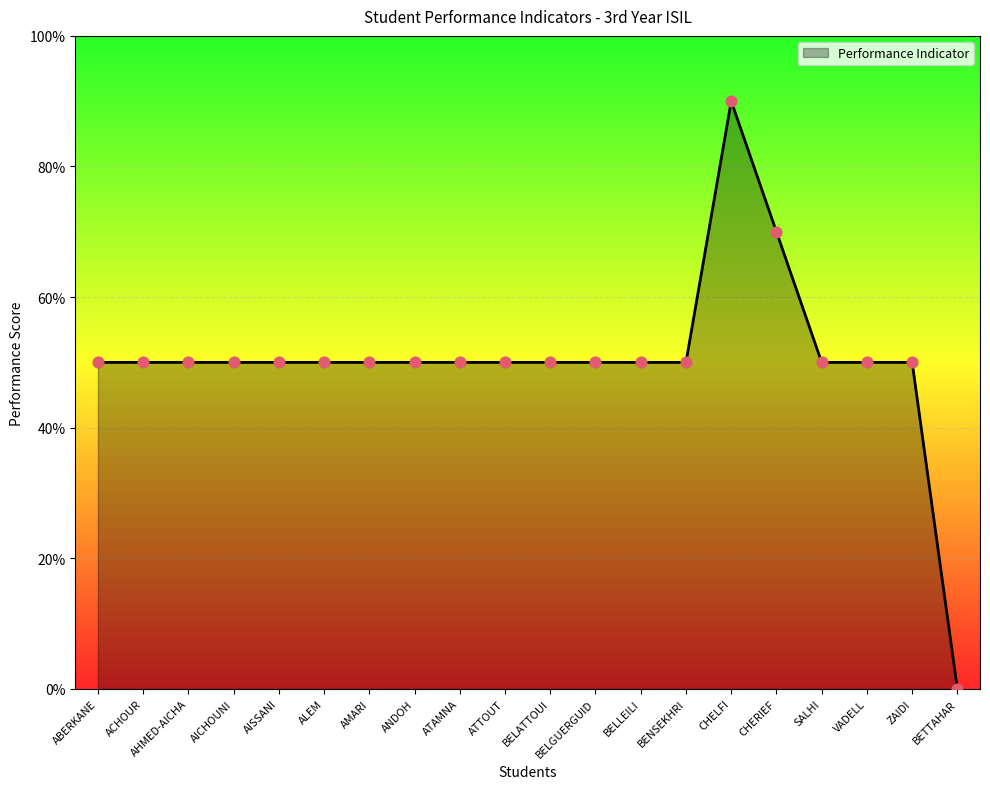

Between ACHOUR and CHELFI, which is larger?

CHELFI